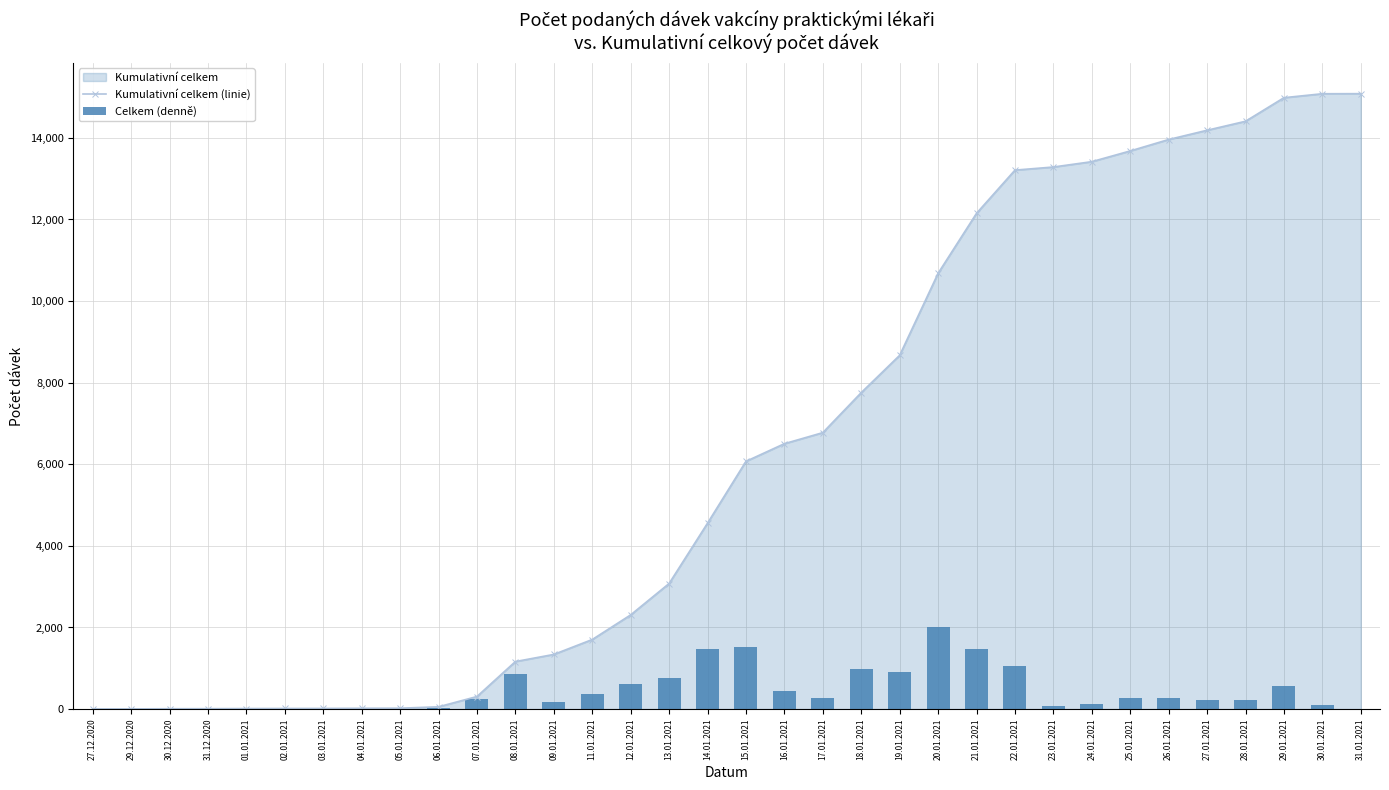

Which series has the largest range (max minus min)?

Kumulativní celkem (linie)